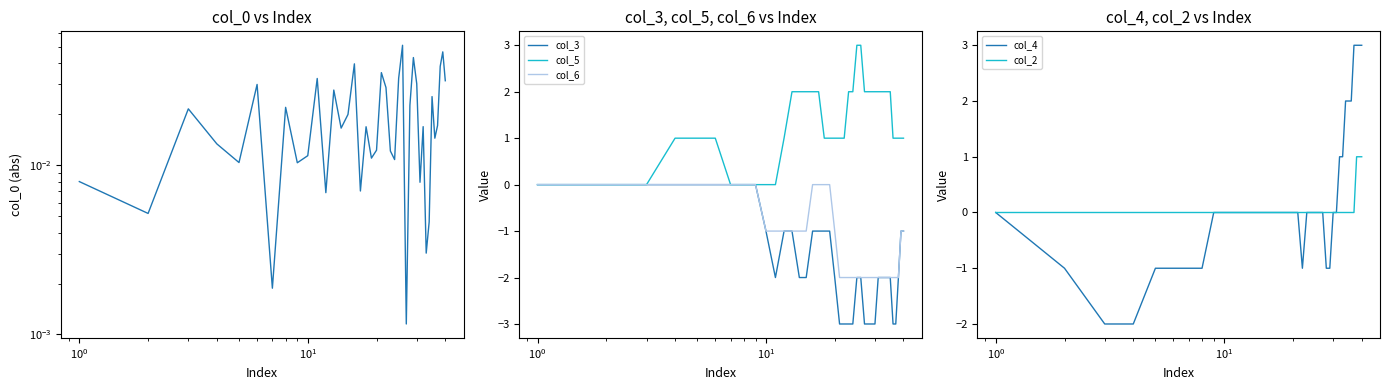

What is the lowest value of the col_3 series?

-3